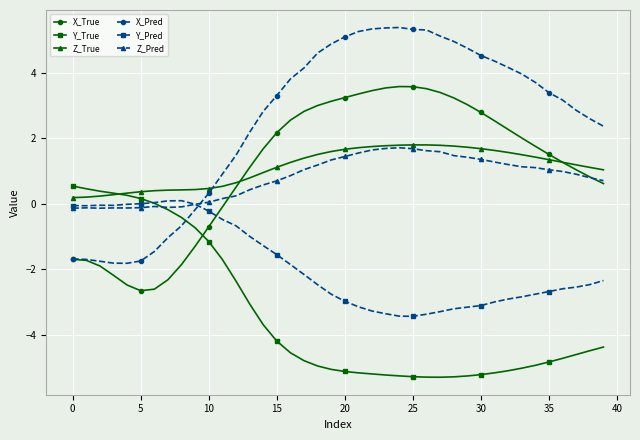

How many data points does each series have?

40